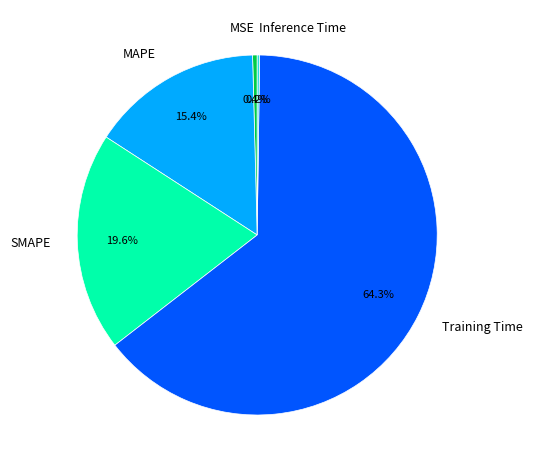

Is the sum of MSE and Training Time greater than half?

Yes